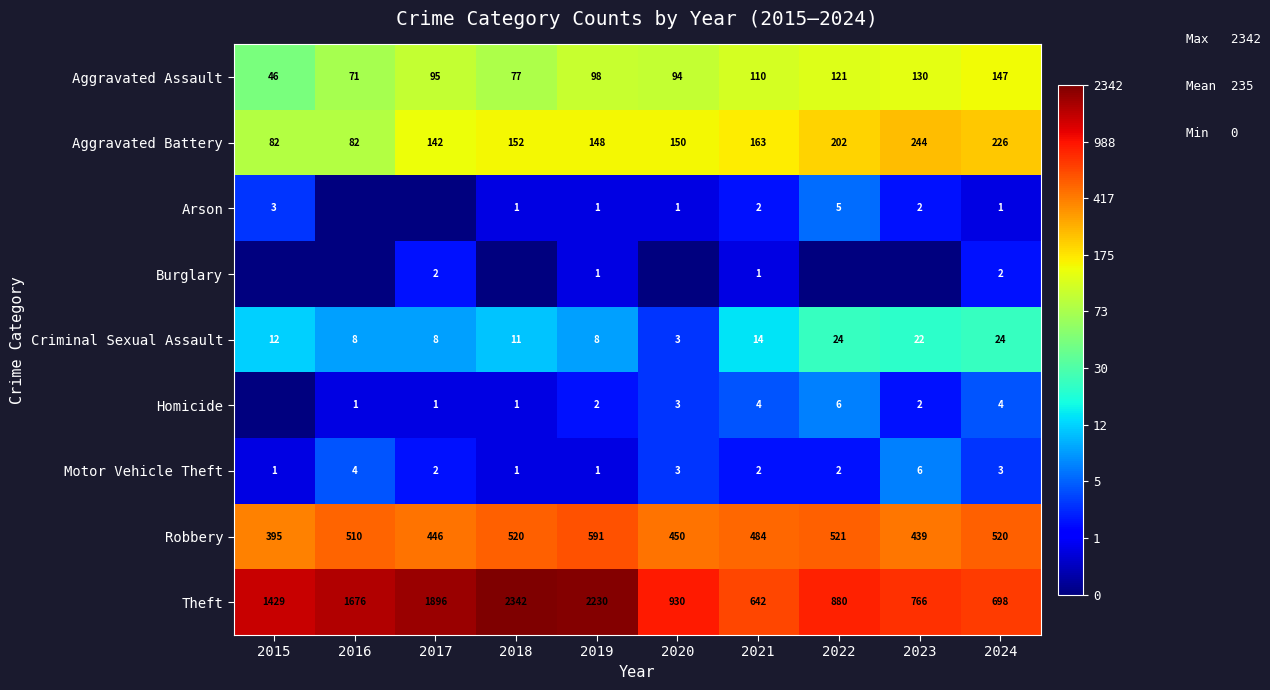

At how many categories does at least one series exceed 2?

10